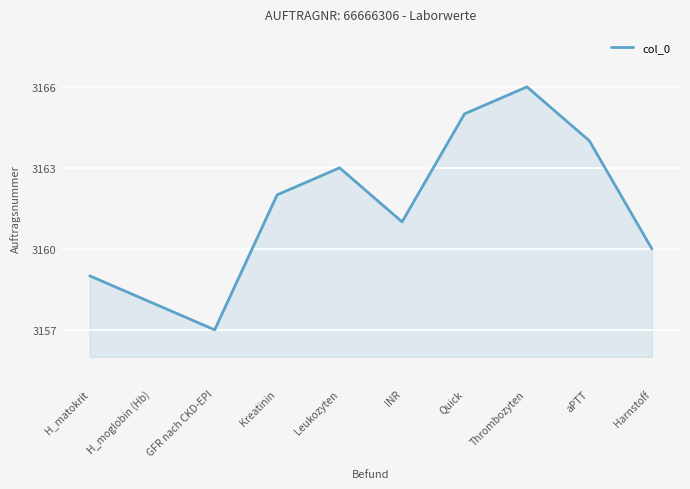

At which label is the value closest to 3161?

INR